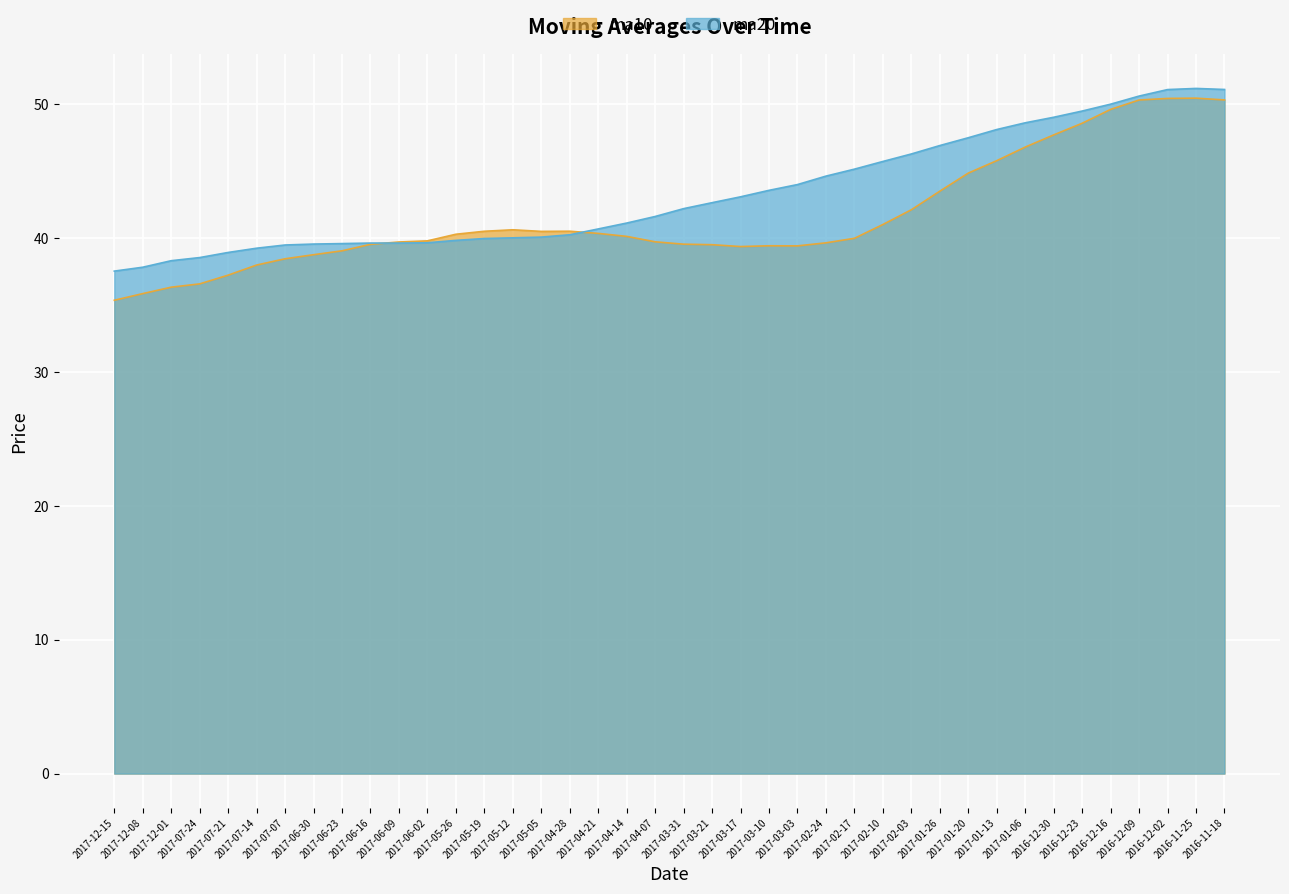

Where is the first local maximum for ma20?

2017-06-16